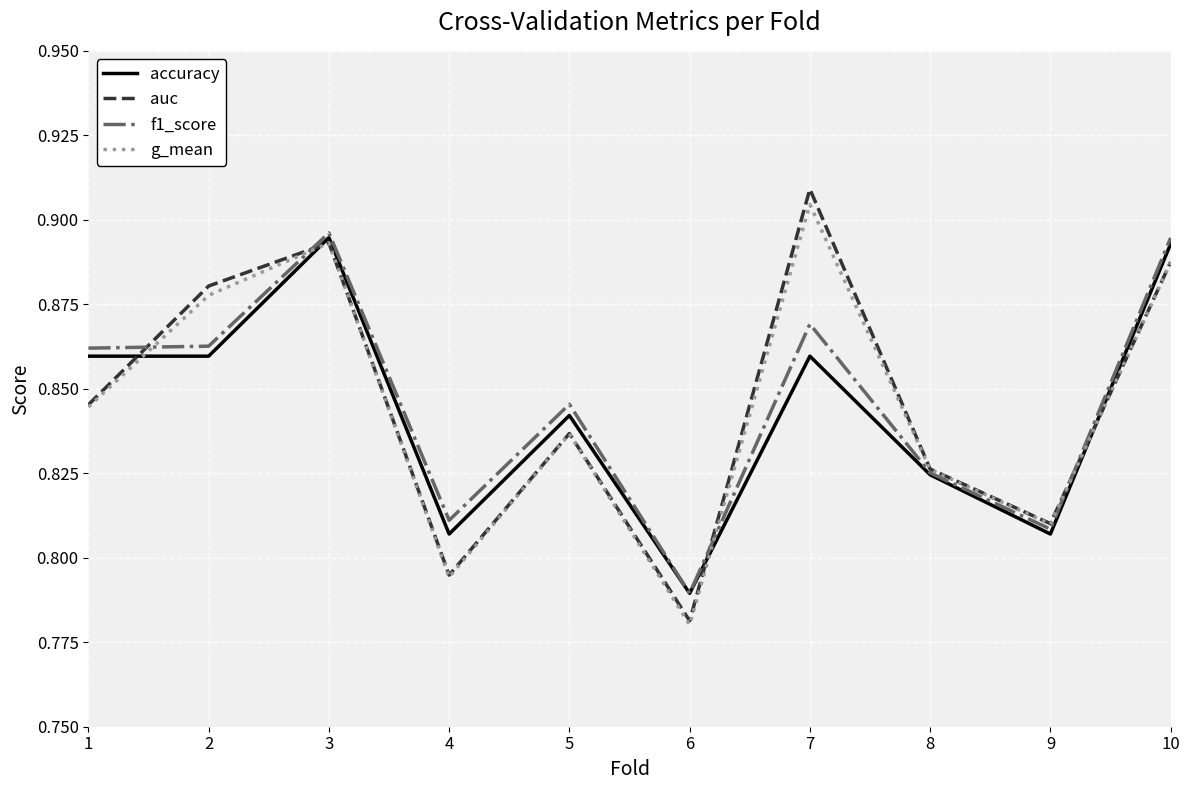

What is the sum of all auc values?

8.5